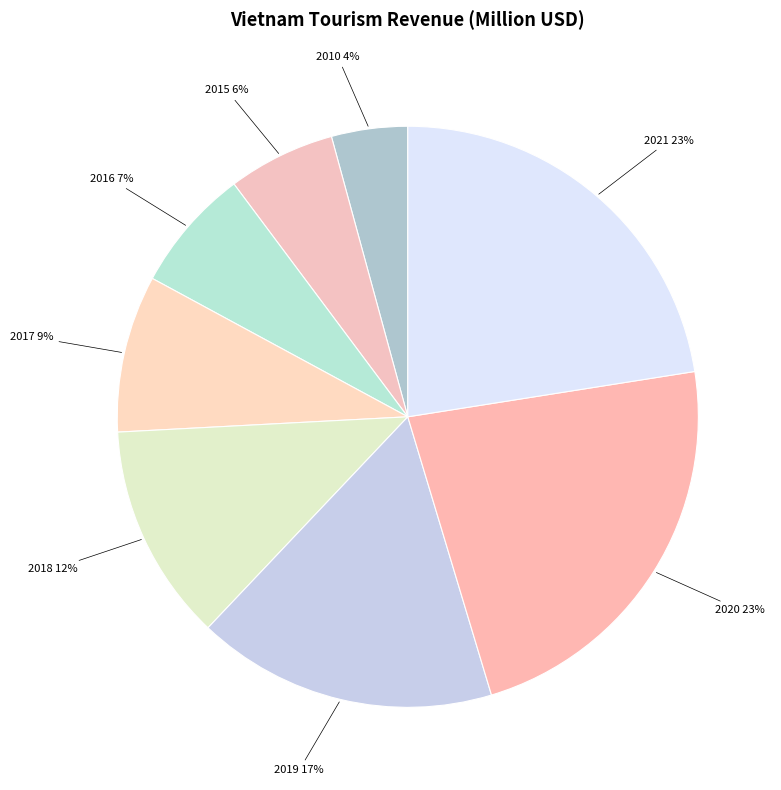

How many segments does this pie chart have?

8